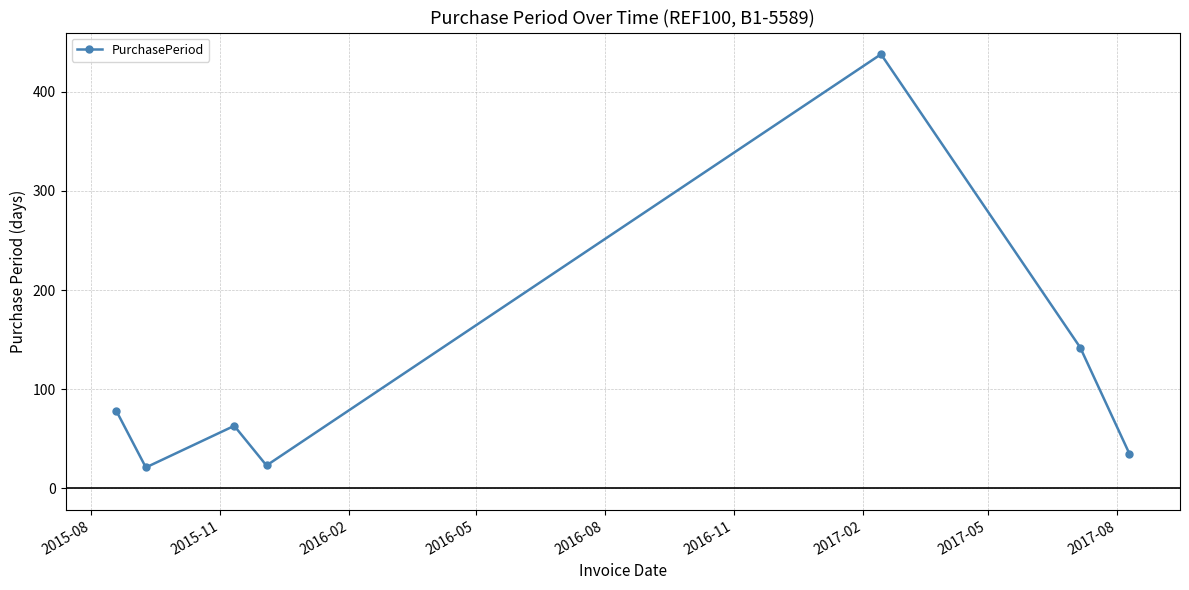

What is the difference between the second highest and minimum values?

121